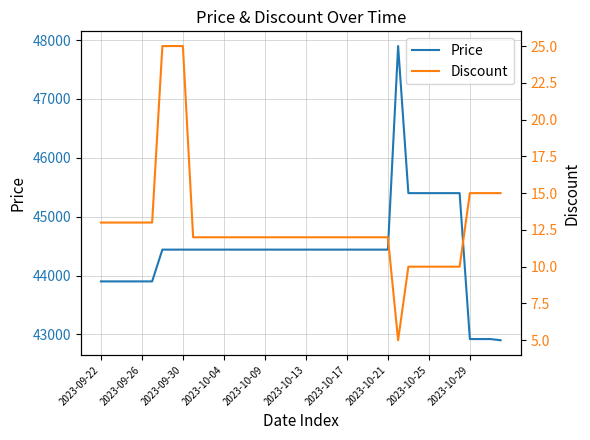

What is the lowest value of the Price series?

42900